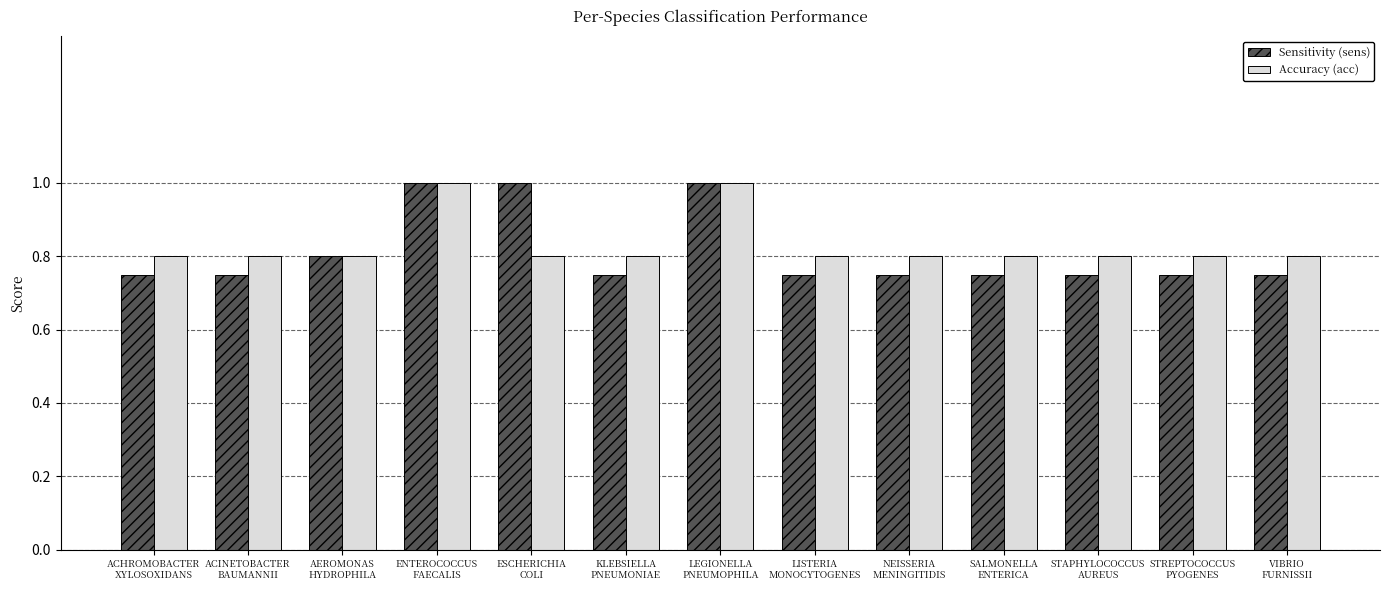

What is the maximum value for Accuracy (acc)?

1.0